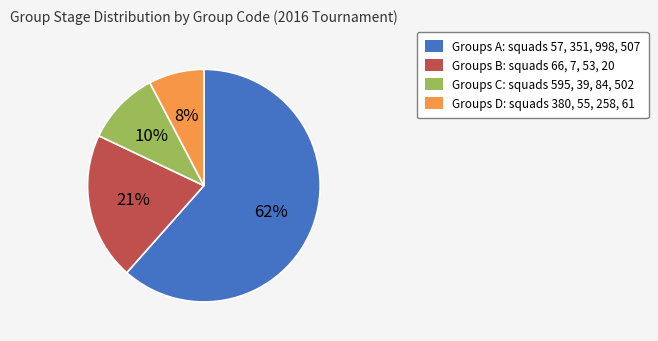

Is there any slice that represents more than half of the pie?

Yes